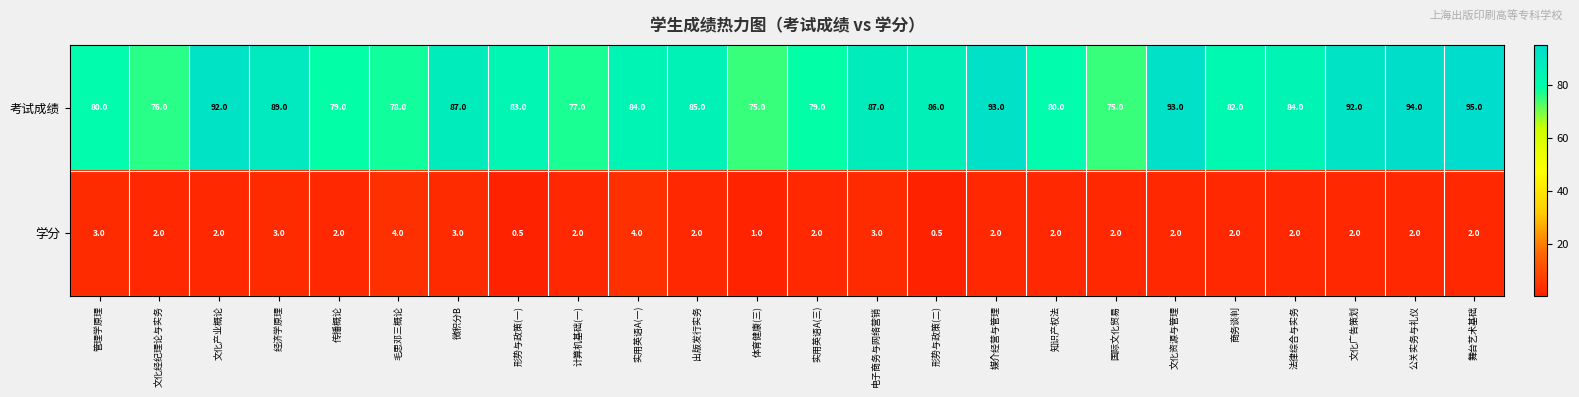

Which series changed the most between 毛思邓三概论 and 国际文化贸易?

考试成绩